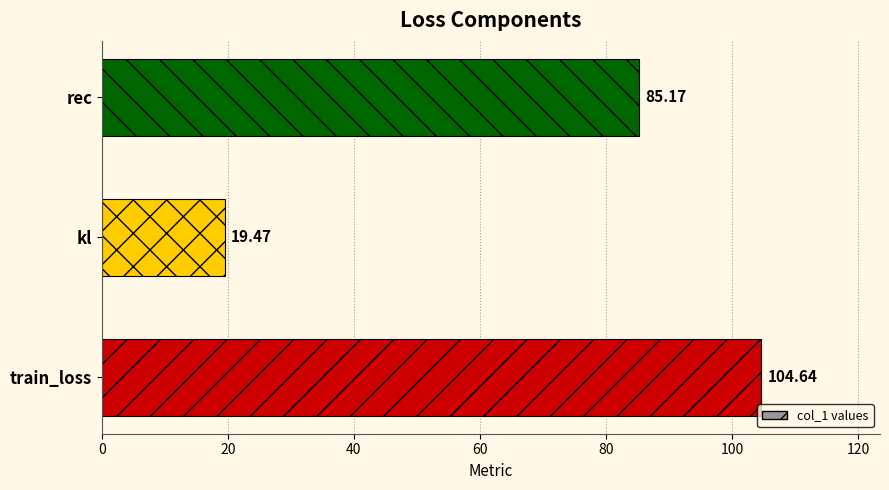

List the labels in order of value, largest first.

train_loss, rec, kl